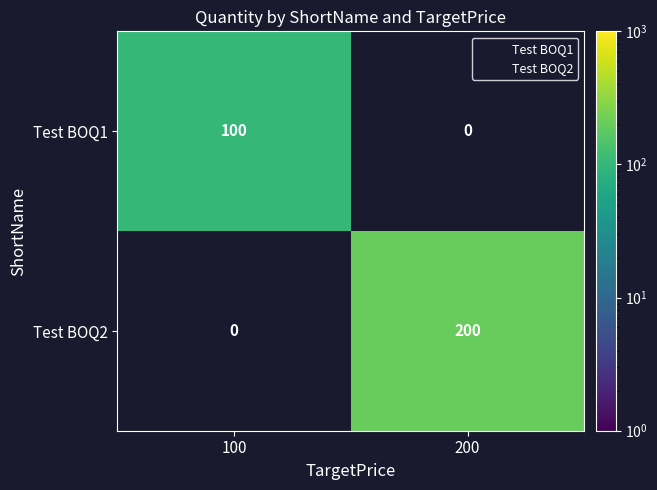

True or false: Test BOQ1 has a value of 134.8 at 100.

False